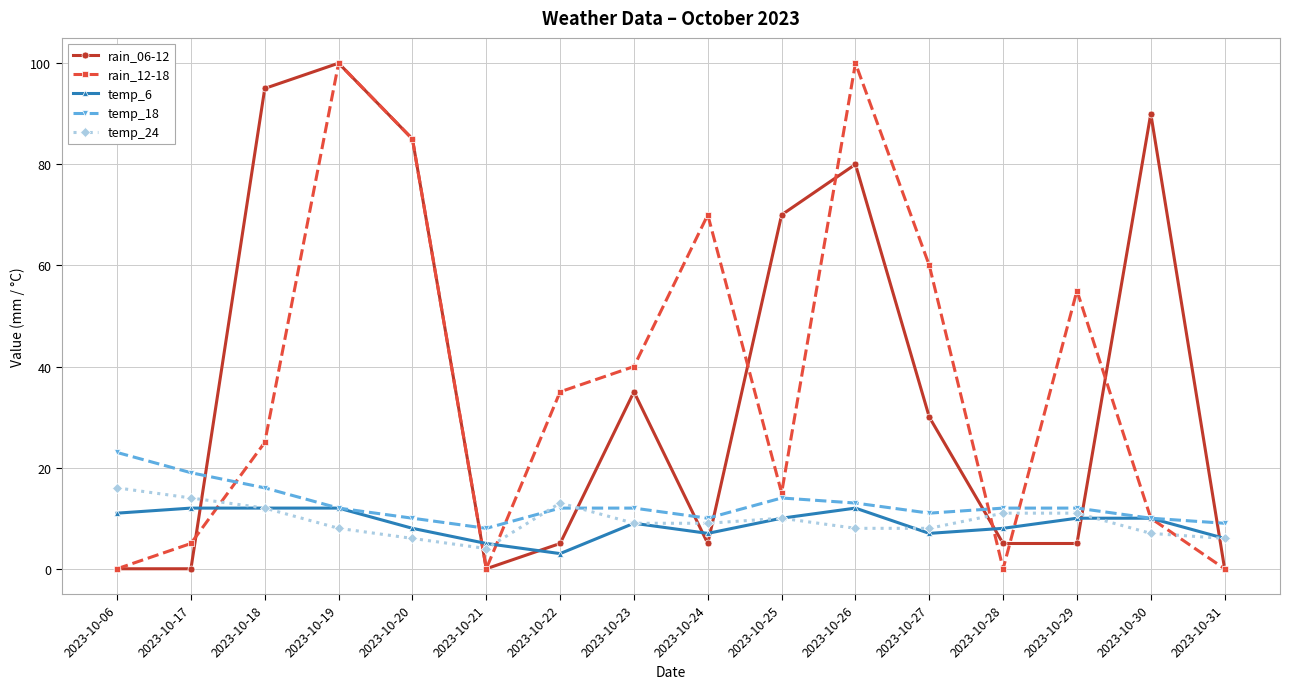

How many intersections are there between temp_18 and rain_06-12?

8